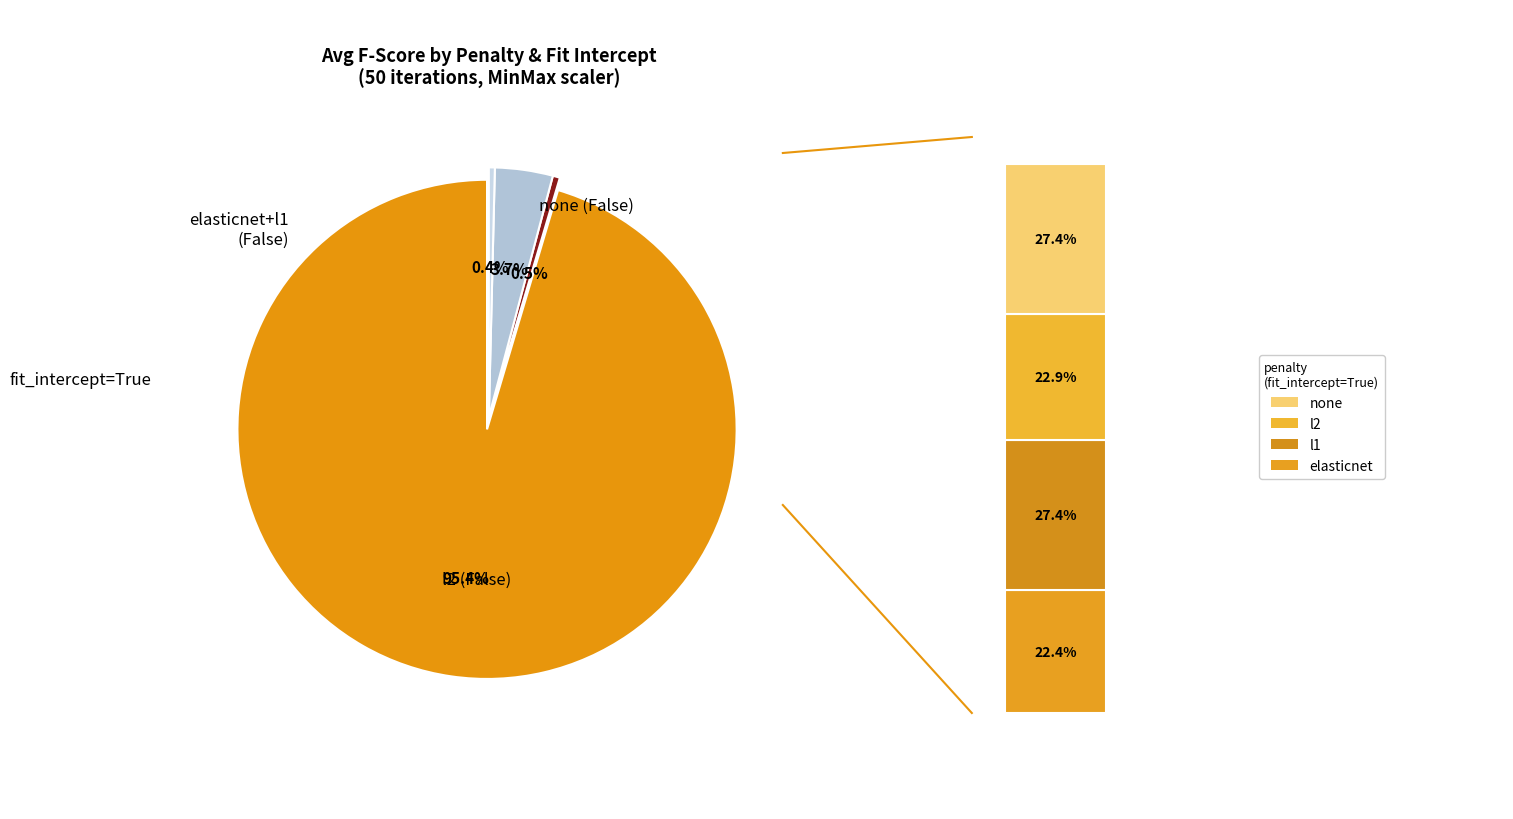

To the nearest percent, what is the average slice percentage?

12%